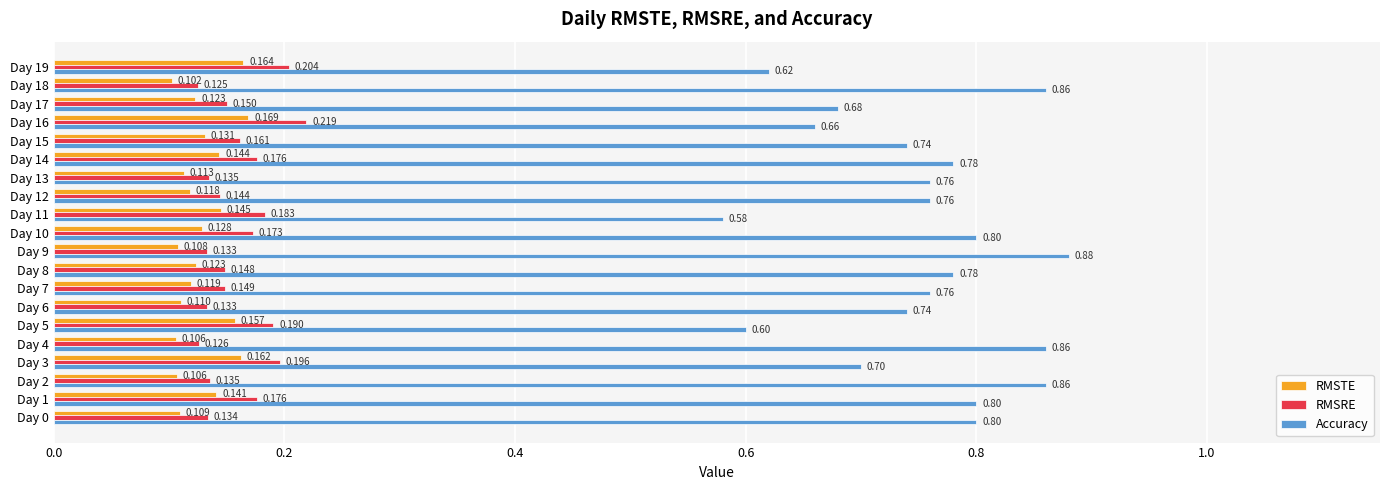

Which series has the largest range (max minus min)?

Accuracy